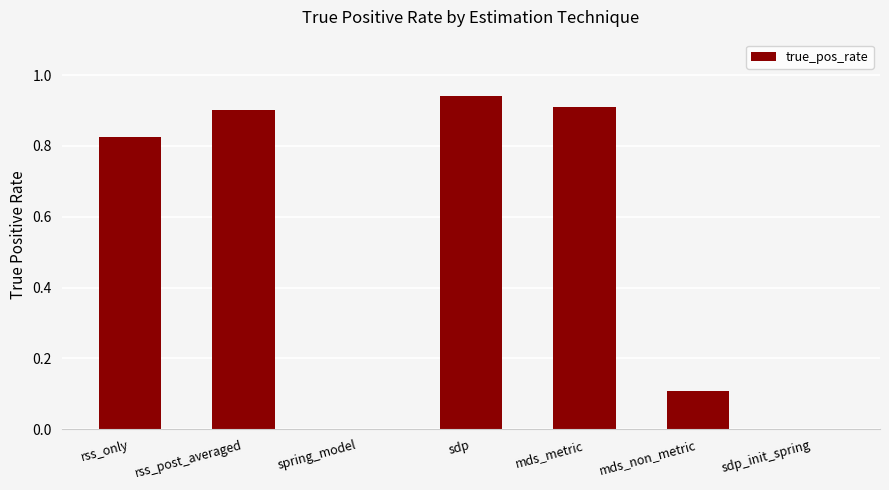

Are the bars horizontal?

No